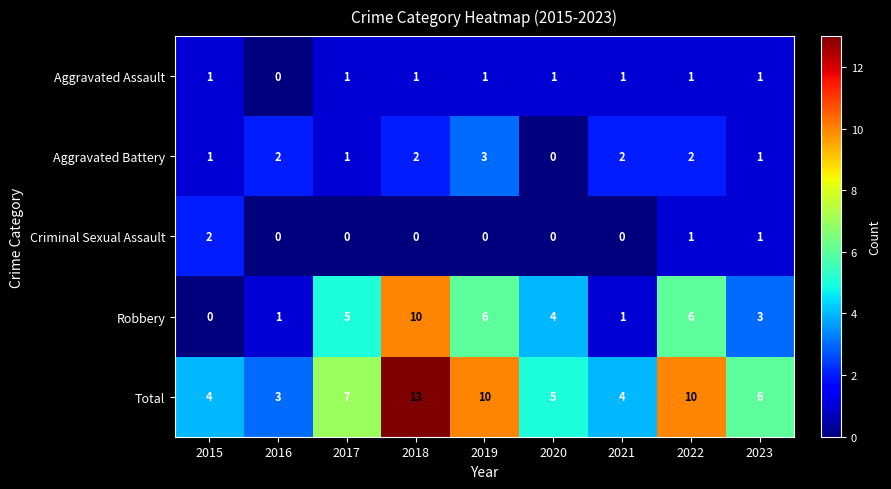

What is the sum of the Aggravated Battery values at 2021 and 2019?

5